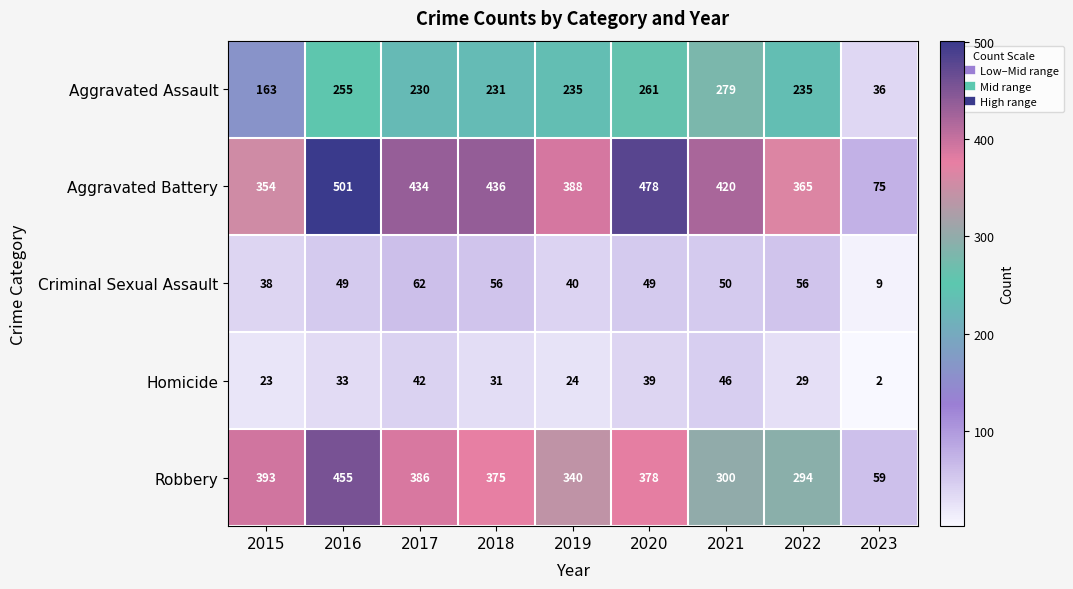

What is the difference between the maximum and second lowest values in the Criminal Sexual Assault series?

24